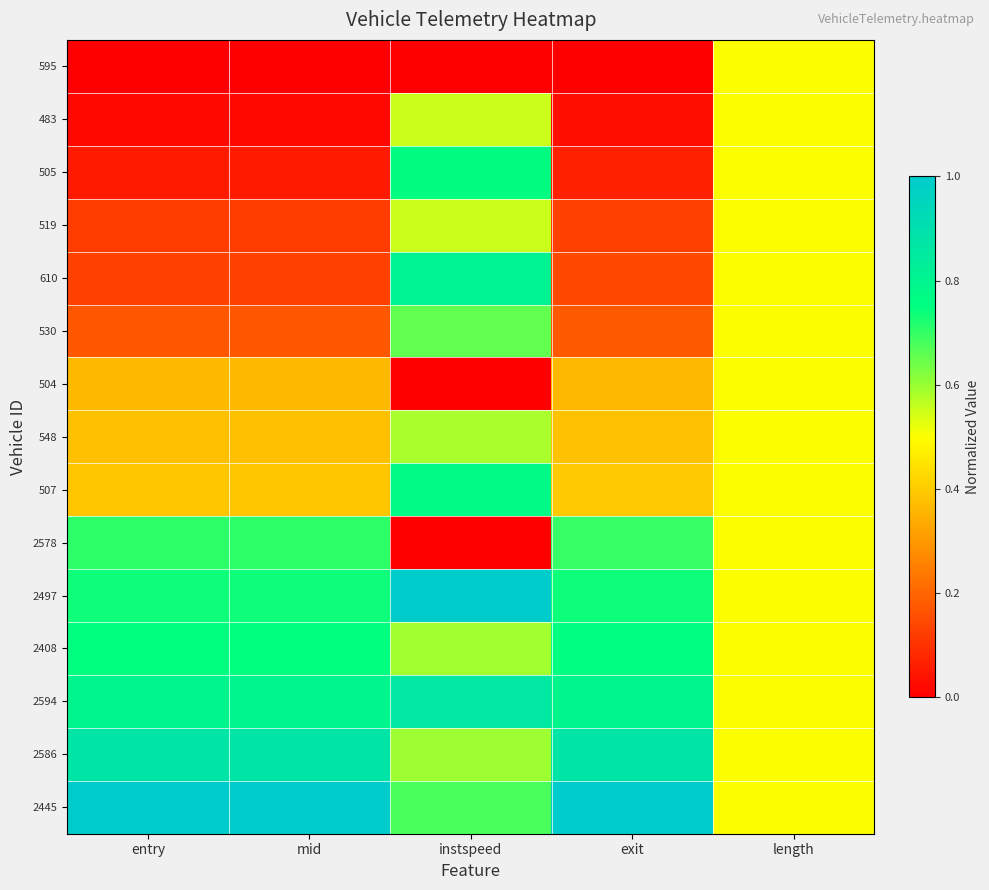

Reading left to right, transcribe all the data shown in this chart.

595: entry=0.0	mid=0.0	instspeed=0.0	exit=0.0	length=0.5
483: entry=0.0	mid=0.0	instspeed=0.6	exit=0.0	length=0.5
505: entry=0.1	mid=0.1	instspeed=0.8	exit=0.1	length=0.5
519: entry=0.1	mid=0.1	instspeed=0.6	exit=0.1	length=0.5
610: entry=0.1	mid=0.1	instspeed=0.8	exit=0.1	length=0.5
530: entry=0.2	mid=0.2	instspeed=0.7	exit=0.2	length=0.5
504: entry=0.4	mid=0.4	instspeed=0.0	exit=0.4	length=0.5
548: entry=0.4	mid=0.4	instspeed=0.6	exit=0.4	length=0.5
507: entry=0.4	mid=0.4	instspeed=0.8	exit=0.4	length=0.5
2578: entry=0.7	mid=0.7	instspeed=0.0	exit=0.7	length=0.5
2497: entry=0.7	mid=0.7	instspeed=1.0	exit=0.7	length=0.5
2408: entry=0.7	mid=0.7	instspeed=0.6	exit=0.8	length=0.5
2594: entry=0.8	mid=0.8	instspeed=0.9	exit=0.8	length=0.5
2586: entry=0.9	mid=0.9	instspeed=0.6	exit=0.9	length=0.5
2445: entry=1.0	mid=1.0	instspeed=0.7	exit=1.0	length=0.5